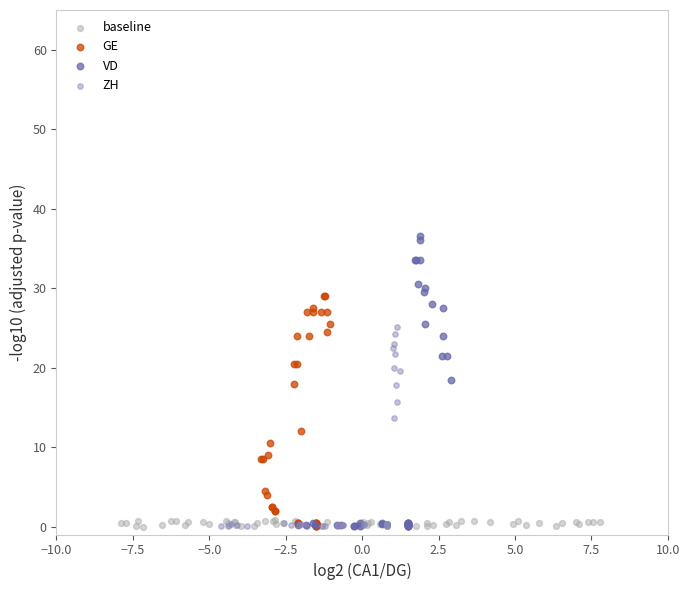

Which series has the widest spread of Y values?

VD